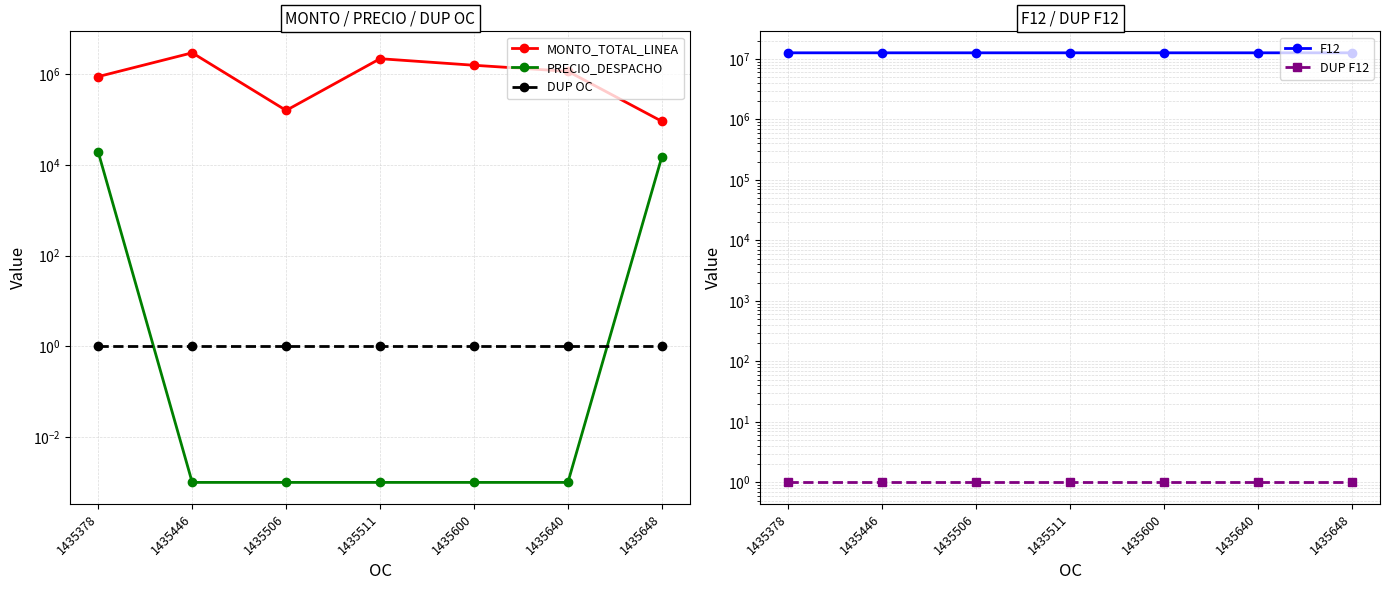

The value of MONTO_TOTAL_LINEA at 1435506 is 157900.0. True or false?

True